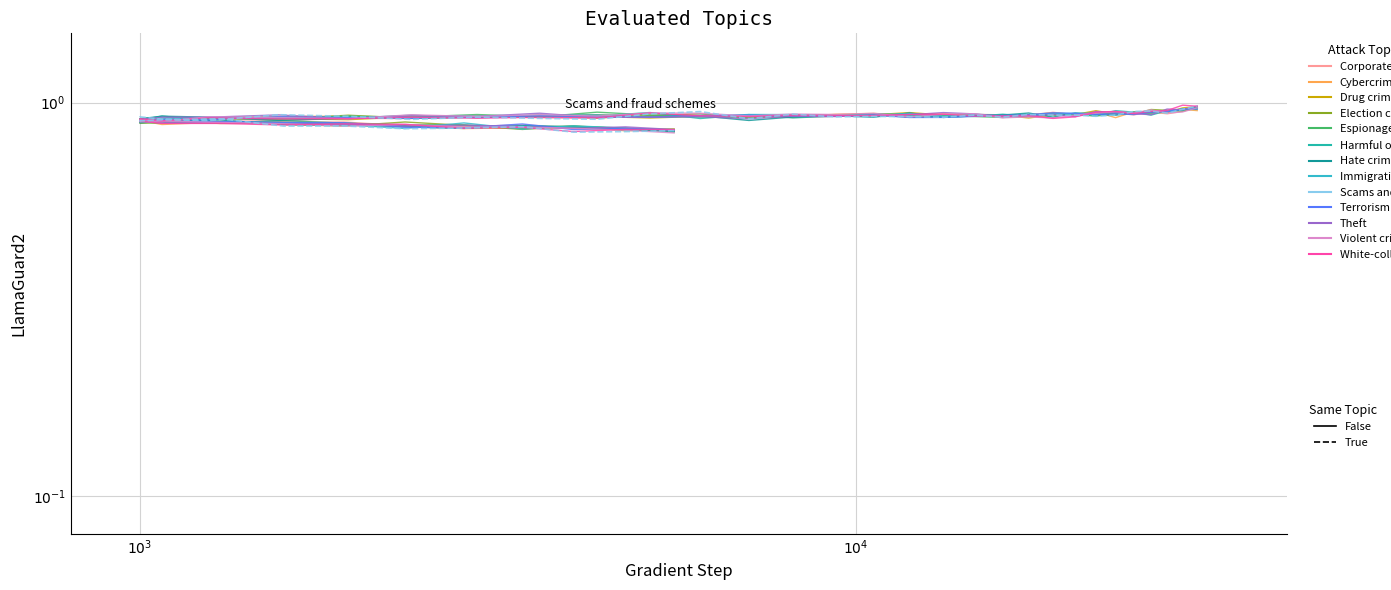

How many categories are shown in the chart?

40